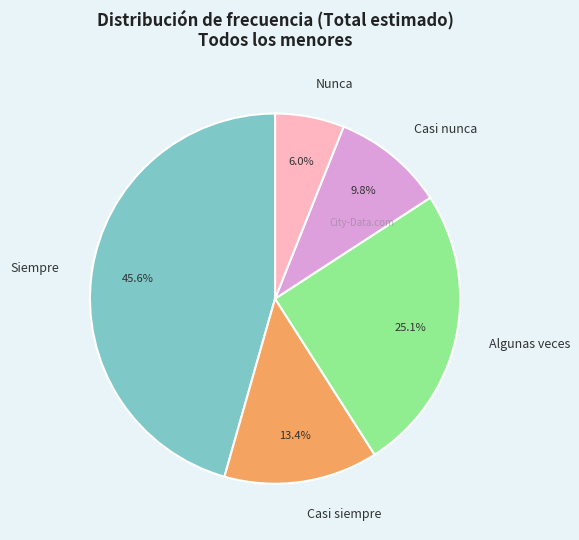

Which category has the biggest portion of the pie?

Siempre